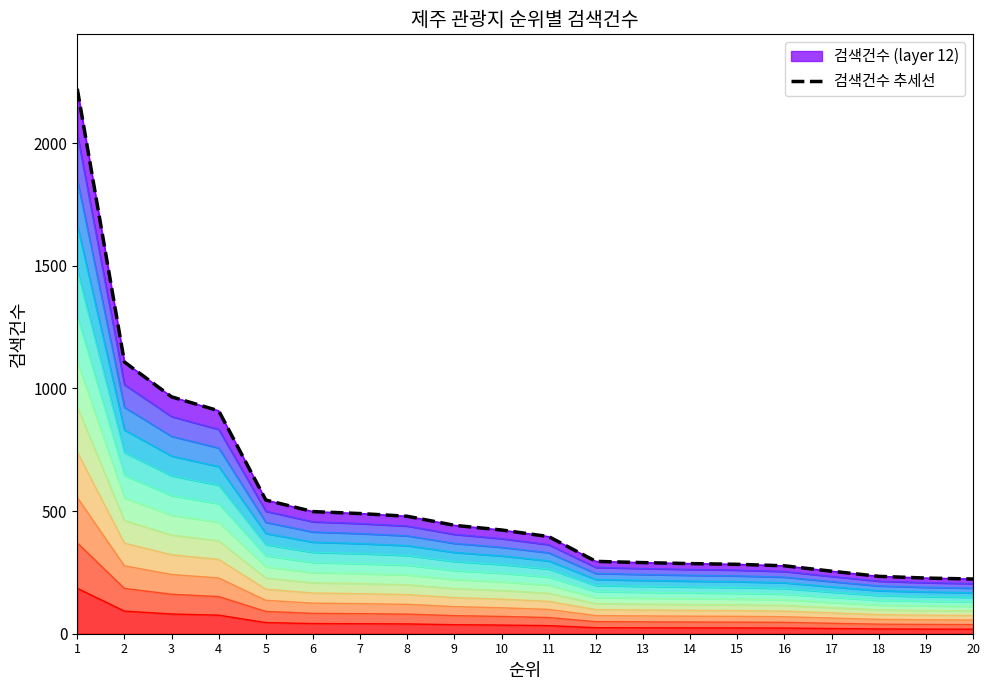

Reading left to right, what are all the values shown in this chart?

2222	1108	966	909	545	498	490	479	442	423	396	295	290	286	283	277	255	234	227	223